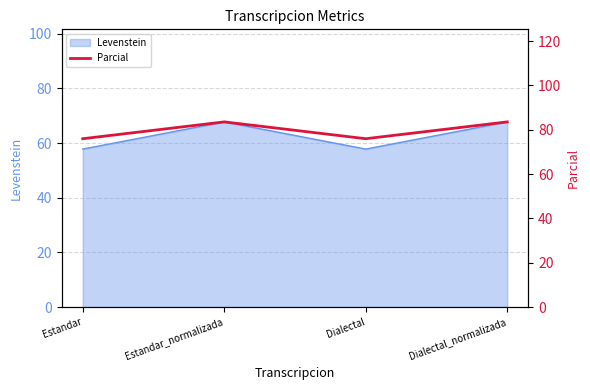

What position from the left is Dialectal_normalizada?

4